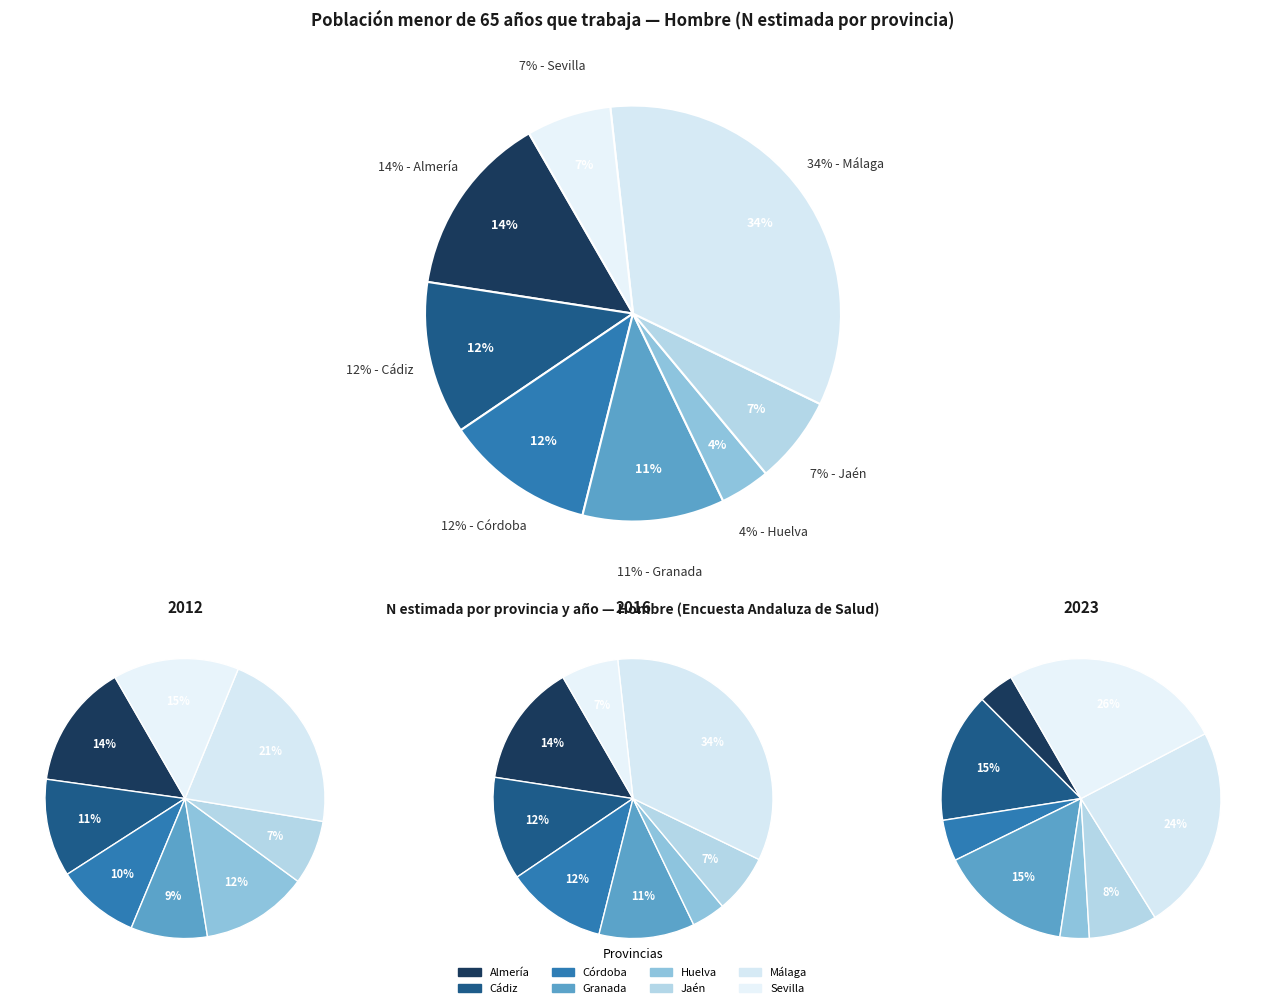

Between 6 and 5, which is larger?

6